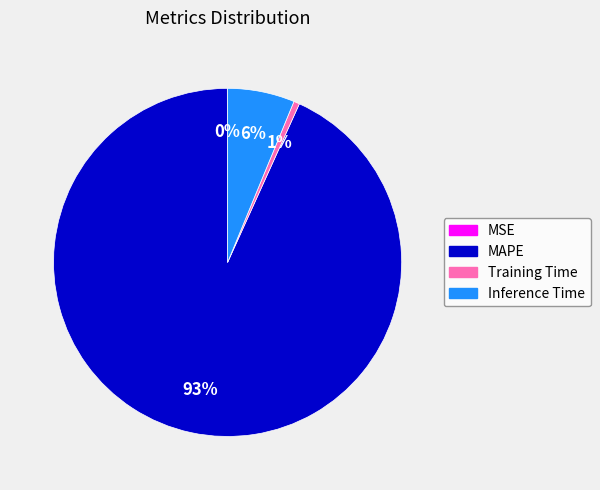

Is there any slice that represents more than half of the pie?

Yes